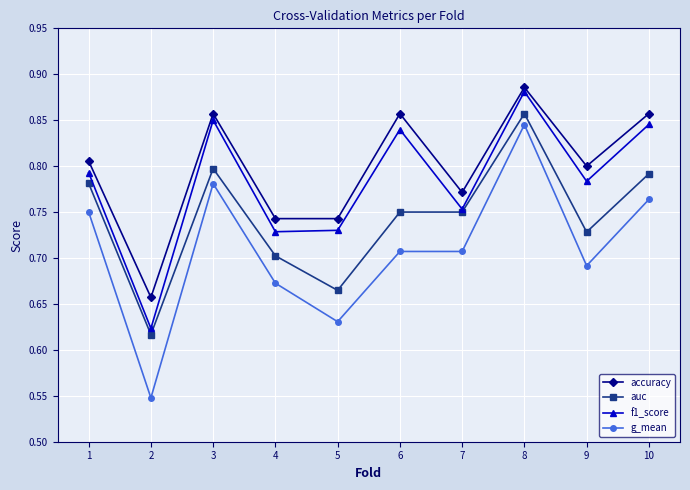

What is the difference between the maximum and minimum values in the auc series?

0.2